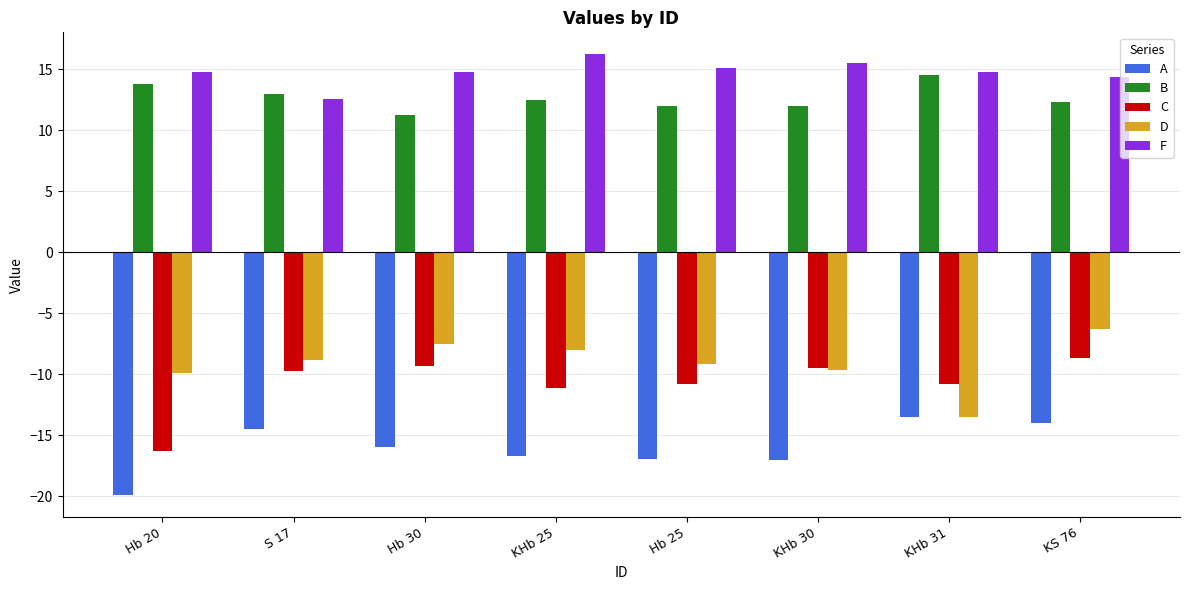

Read the B value at KS 76.

12.3